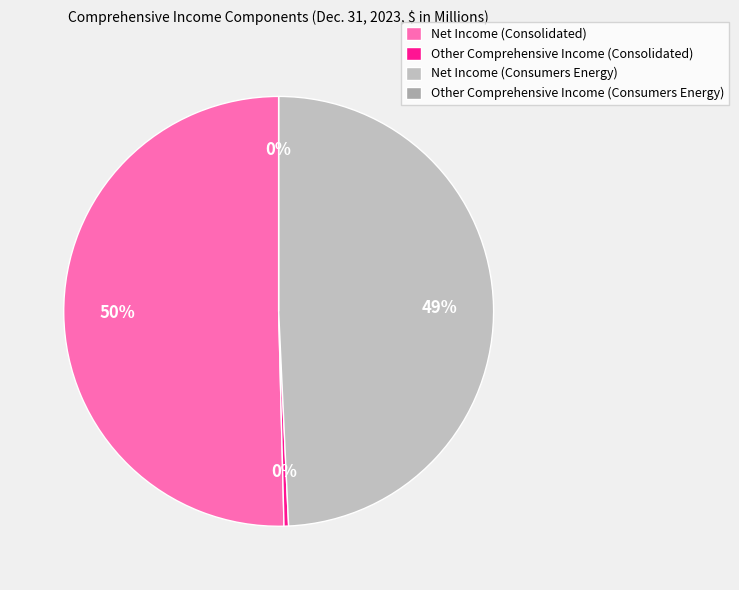

How many segments does this pie chart have?

4